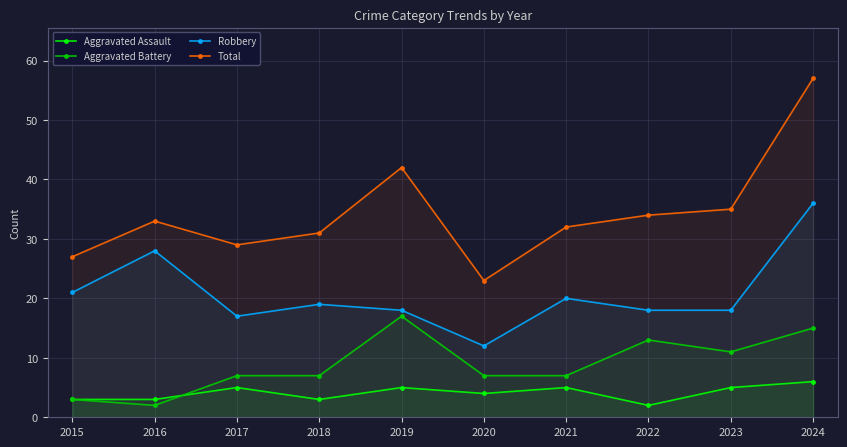

Reading left to right, list all the values displayed in this chart.

Aggravated Assault: 2015=3	2016=3	2017=5	2018=3	2019=5	2020=4	2021=5	2022=2	2023=5	2024=6
Aggravated Battery: 2015=3	2016=2	2017=7	2018=7	2019=17	2020=7	2021=7	2022=13	2023=11	2024=15
Robbery: 2015=21	2016=28	2017=17	2018=19	2019=18	2020=12	2021=20	2022=18	2023=18	2024=36
Total: 2015=27	2016=33	2017=29	2018=31	2019=42	2020=23	2021=32	2022=34	2023=35	2024=57